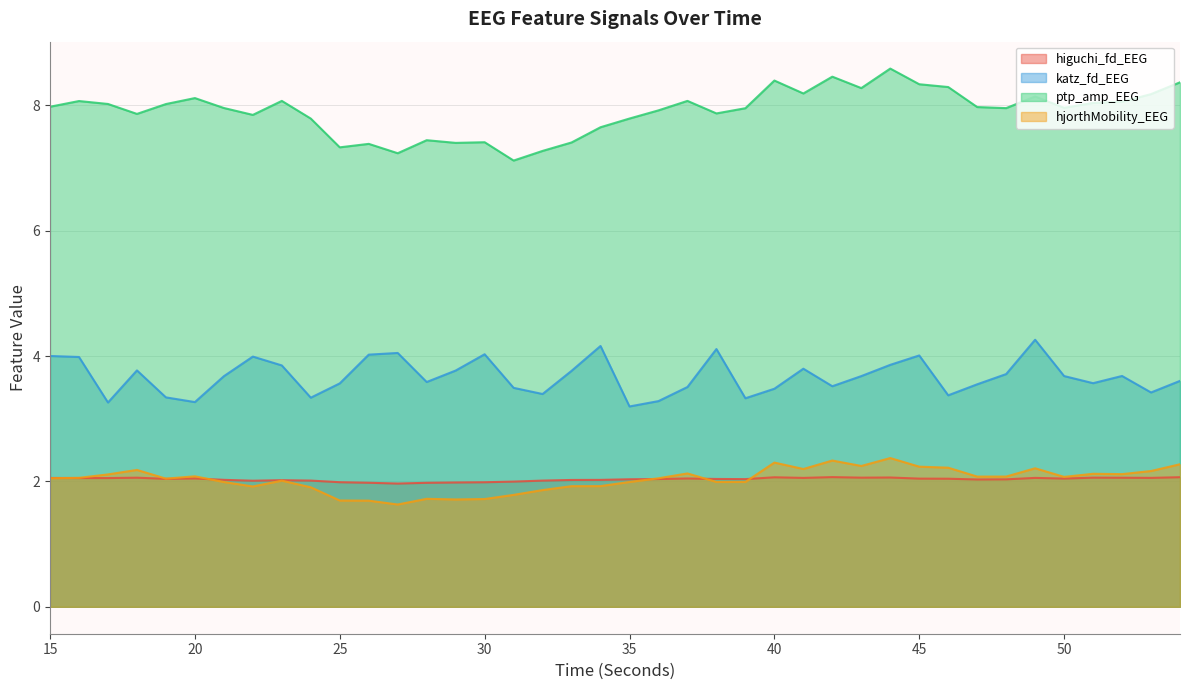

Which series has the widest spread of values?

ptp_amp_EEG